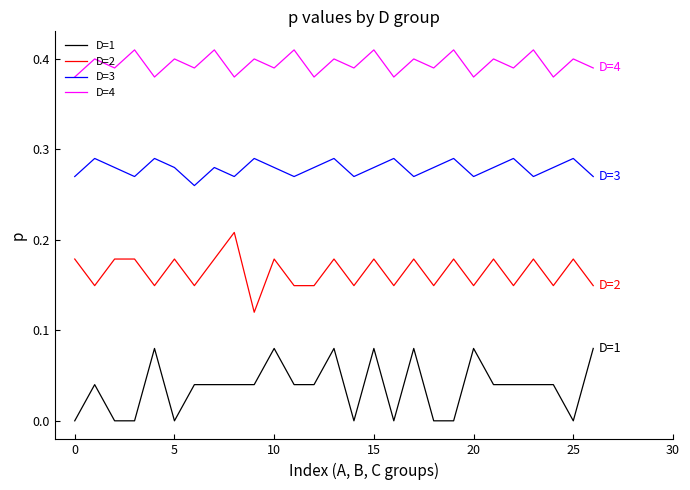

What are all the series names shown in the legend?

D=1, D=2, D=3, D=4